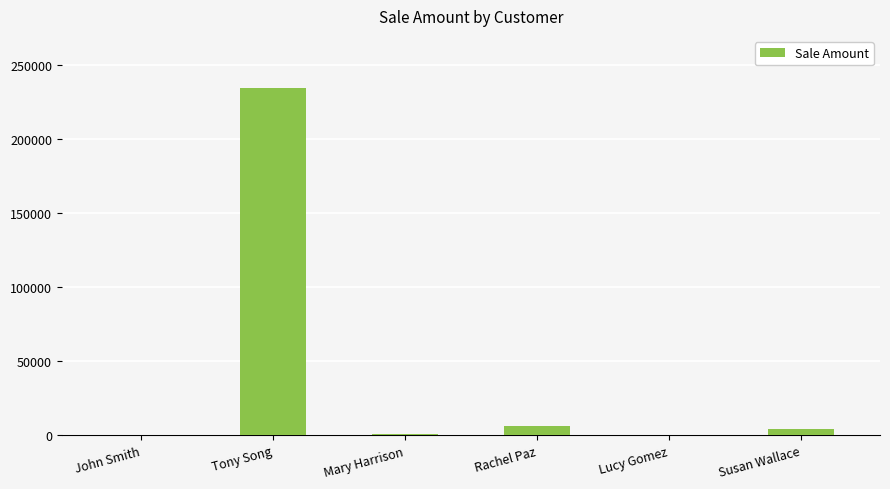

What is the greatest value displayed?

234435